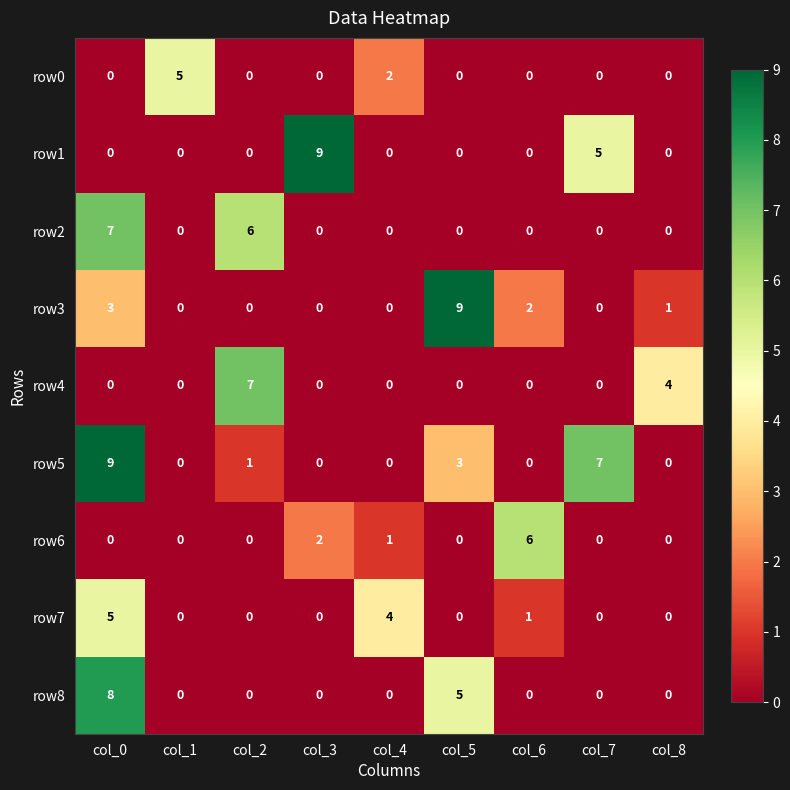

At which category is the sum across all series the highest?

col_0